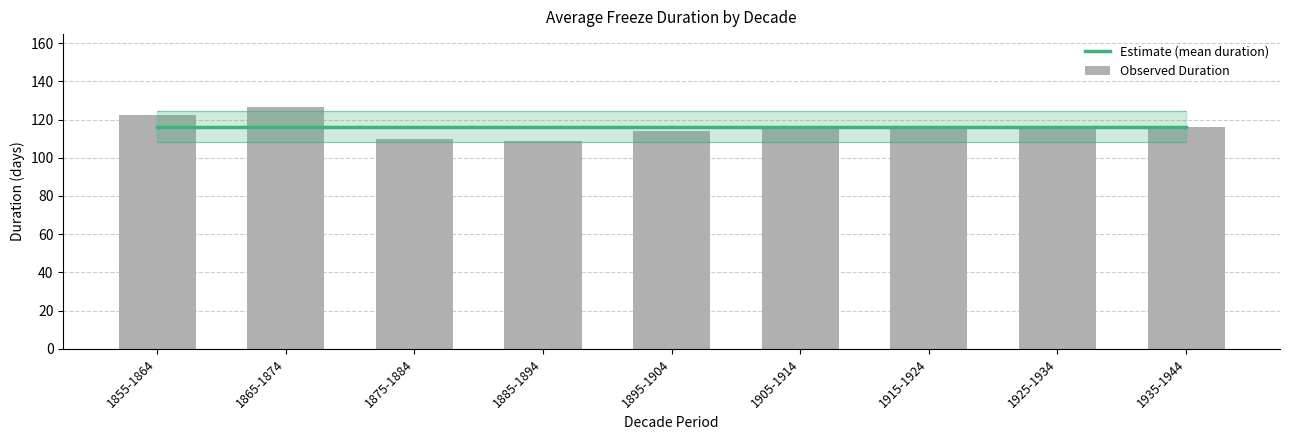

Reading right to left, list all the values displayed in this chart.

Estimate (mean duration): 1935-1944=116.2	1925-1934=116.2	1915-1924=116.2	1905-1914=116.2	1895-1904=116.2	1885-1894=116.2	1875-1884=116.2	1865-1874=116.2	1855-1864=116.2
Observed Duration: 1935-1944=116.2	1925-1934=115.9	1915-1924=116.0	1905-1914=116.5	1895-1904=113.8	1885-1894=108.9	1875-1884=109.8	1865-1874=126.7	1855-1864=122.2